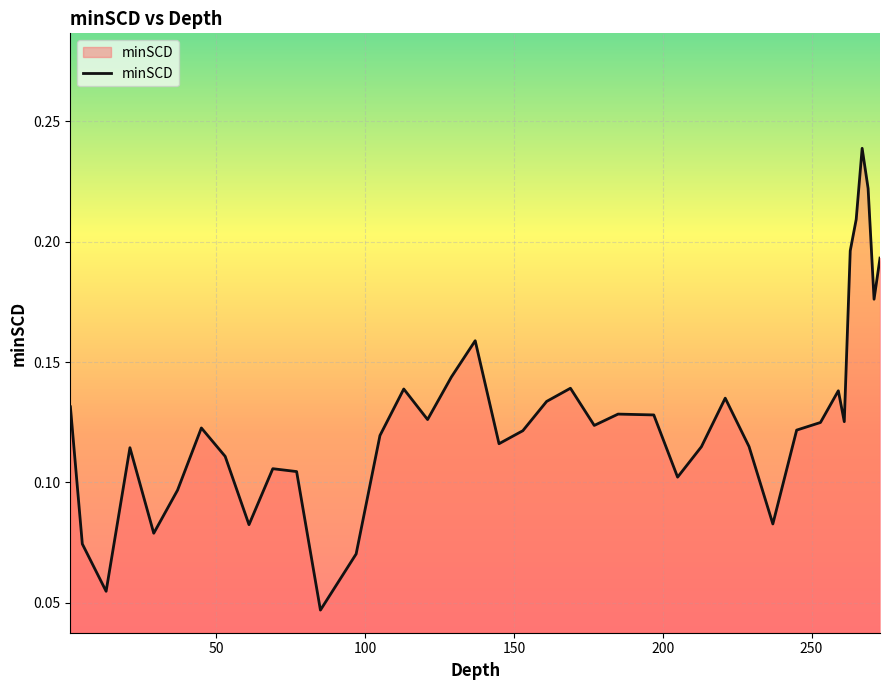

Reading left to right, extract all data points from this chart.

0.1	0.1	0.1	0.1	0.1	0.1	0.1	0.1	0.1	0.1	0.1	0.0	0.1	0.1	0.1	0.1	0.1	0.2	0.1	0.1	0.1	0.1	0.1	0.1	0.1	0.1	0.1	0.1	0.1	0.1	0.1	0.1	0.1	0.1	0.2	0.2	0.2	0.2	0.2	0.2